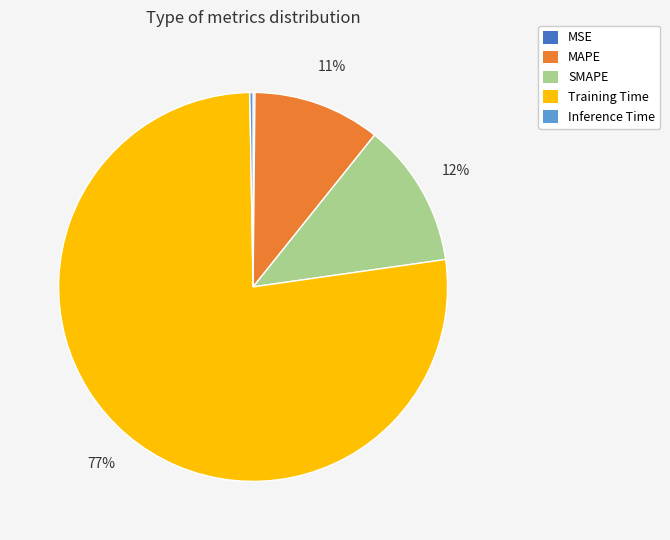

Which slice represents more than half of the pie?

Training Time